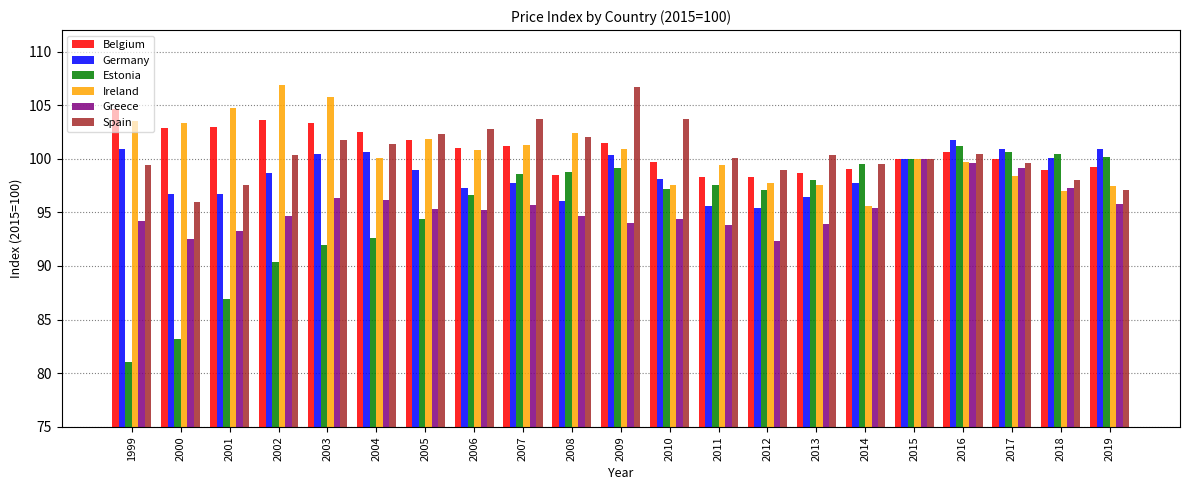

The Ireland series shows 103.4 at 2000. True or false?

True